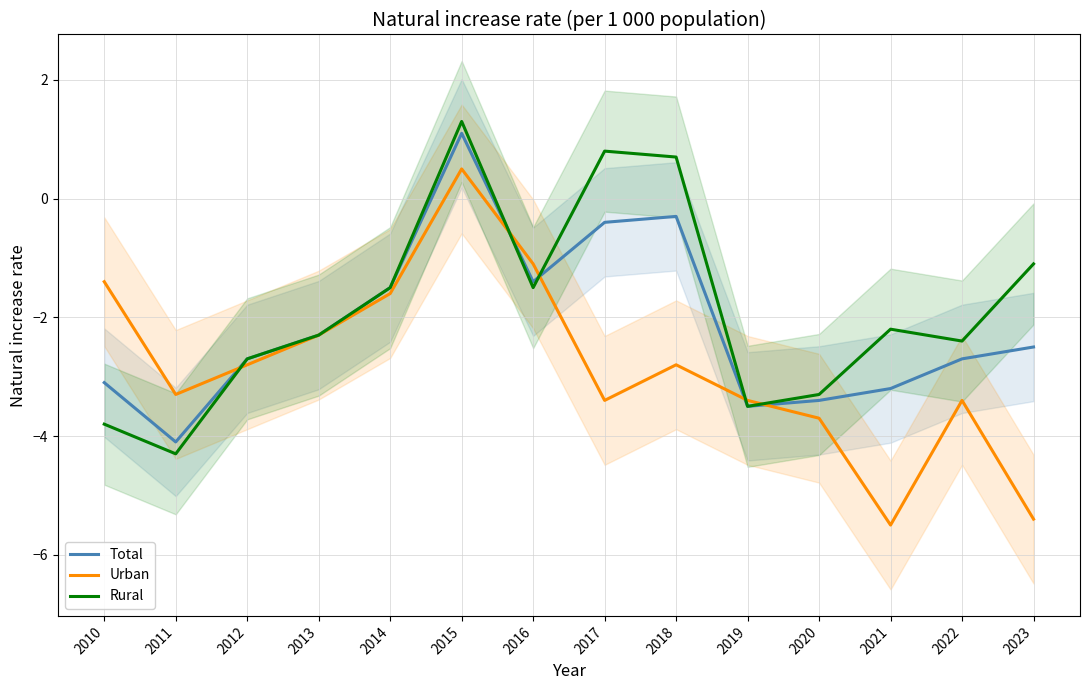

Where is the first local maximum for Total?

2015